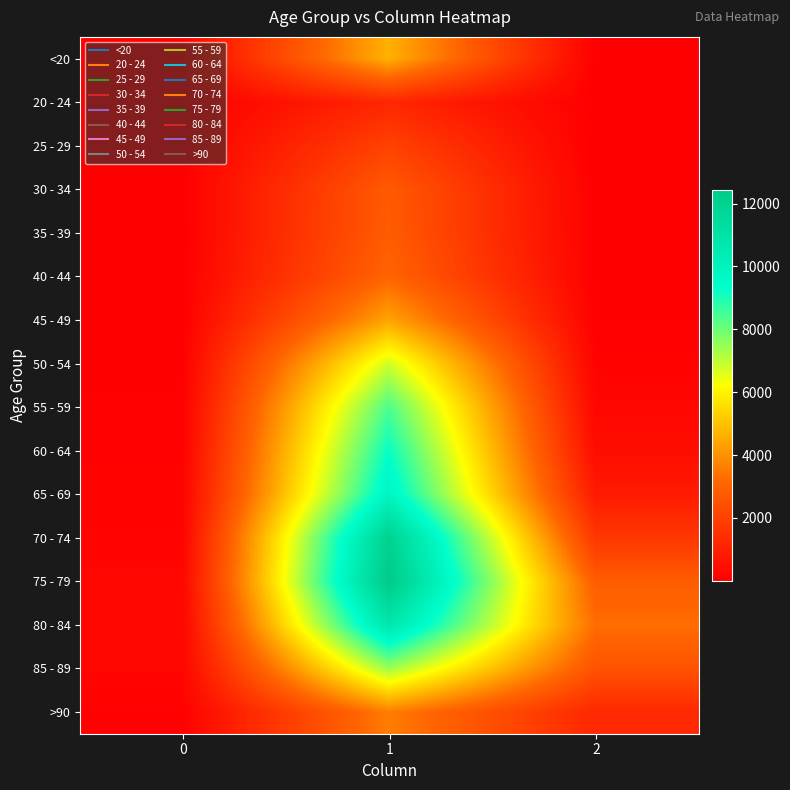

At how many categories does at least one series exceed 4141?

1